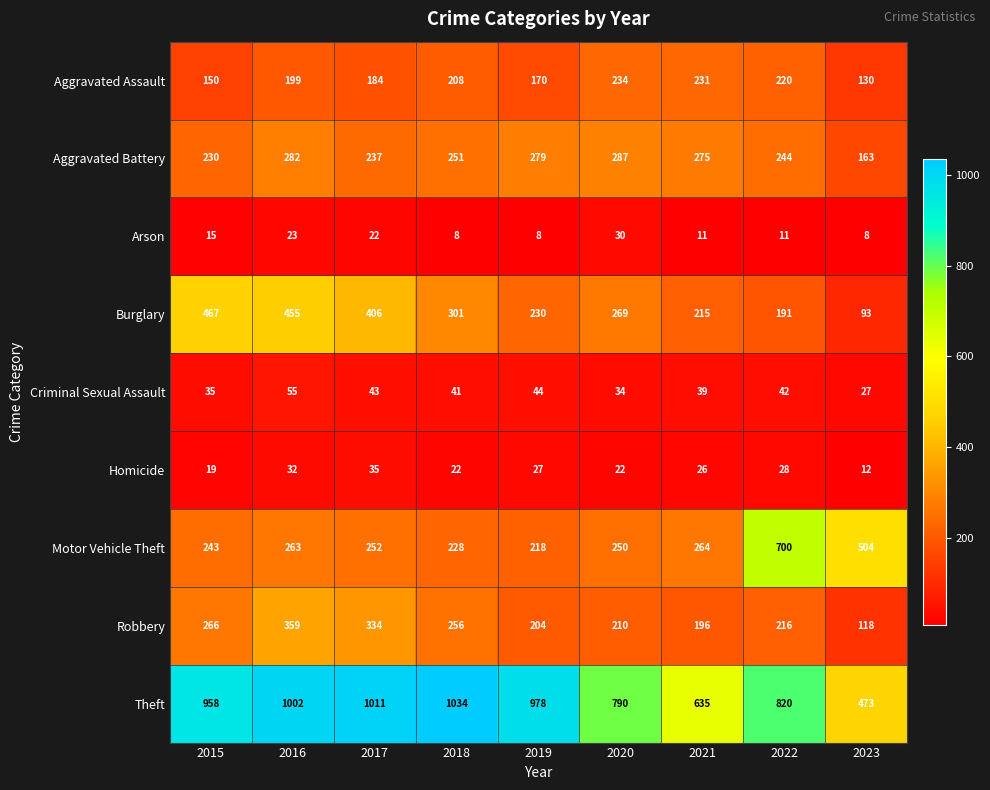

Is it true that Theft equals 1099 at 2022?

False